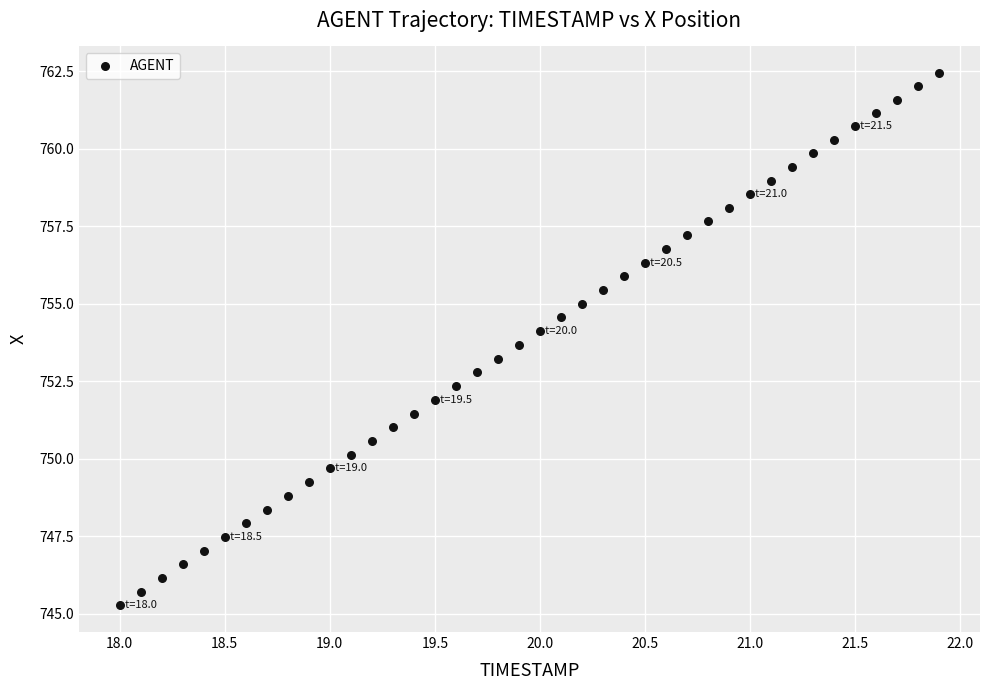

What is the range of Y values (max minus min)?

17.2